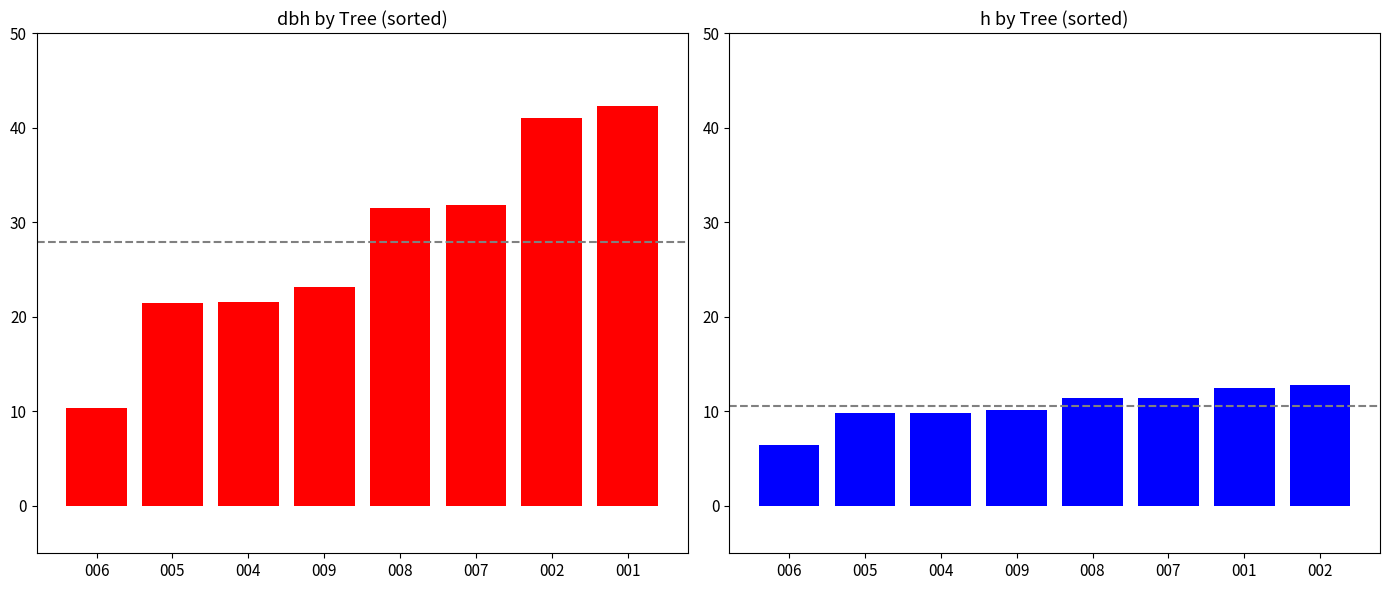

Which has a higher value, 004 or 001?

001